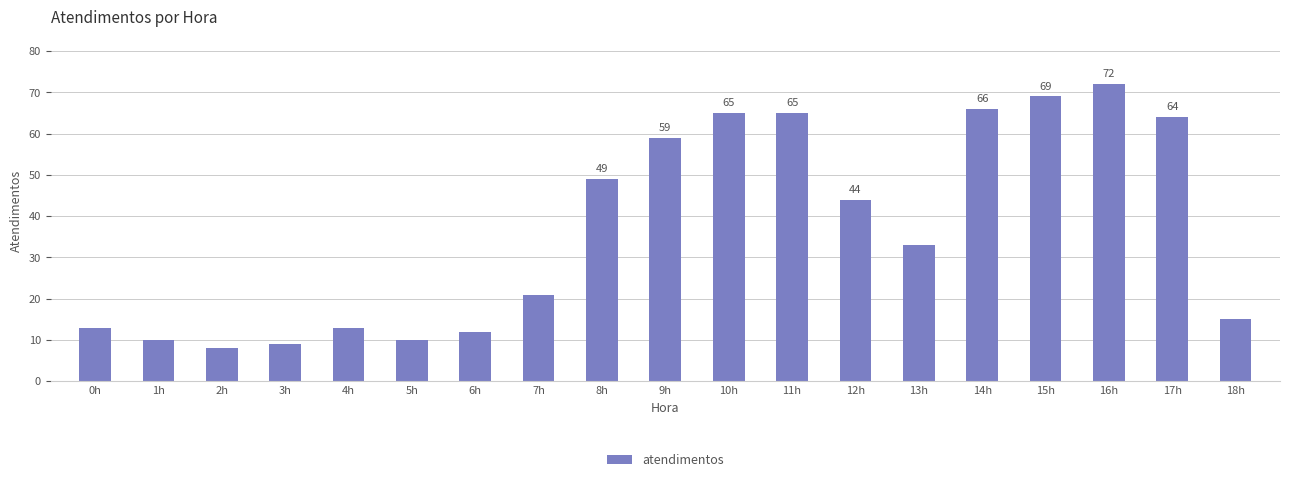

The chart shows a value of 19 at 0h. True or false?

False